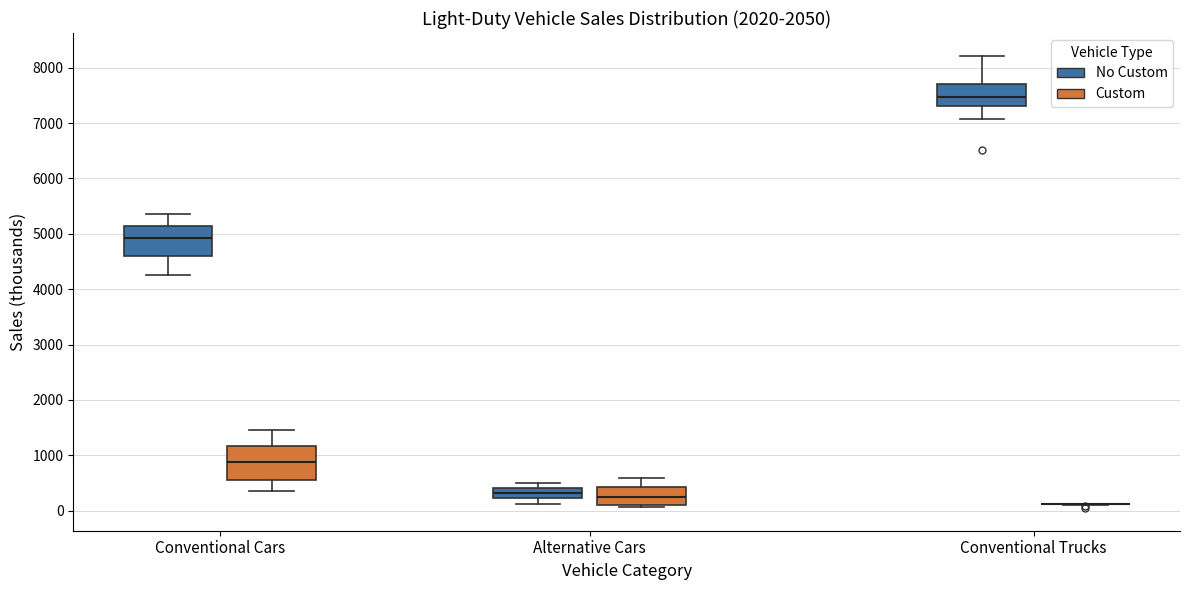

Reading left to right, read every box against the y-axis: the position of its median line, the range the box covers, and the ends of its whiskers. The values are not printed on the chart, so give them approximately, as read against the axis.

Conventional Cars (No Custom): median 4900, box 4600 to 5100, whiskers 4300 to 5400
Conventional Cars (Custom): median 900, box 500 to 1200, whiskers 300 to 1400
Alternative Cars (No Custom): median 300, box 200 to 400, whiskers 100 to 500
Alternative Cars (Custom): median 300, box 100 to 400, whiskers 100 (just below the box's lower edge) to 600
Conventional Trucks (No Custom): median 7500, box 7300 to 7700, whiskers 7100 to 8200
Conventional Trucks (Custom): box collapsed to a line at 100, whiskers 100 to 100